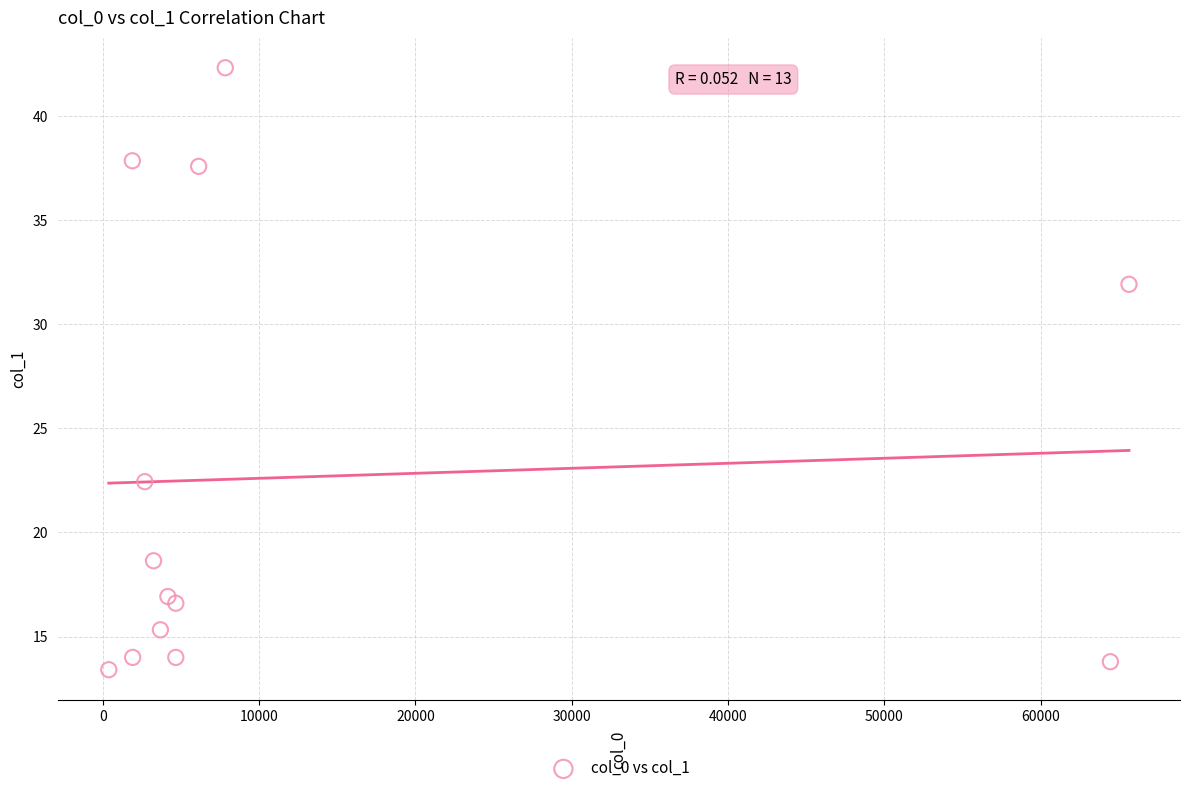

What Y value in the scatter plot is closest to 27?

22.4